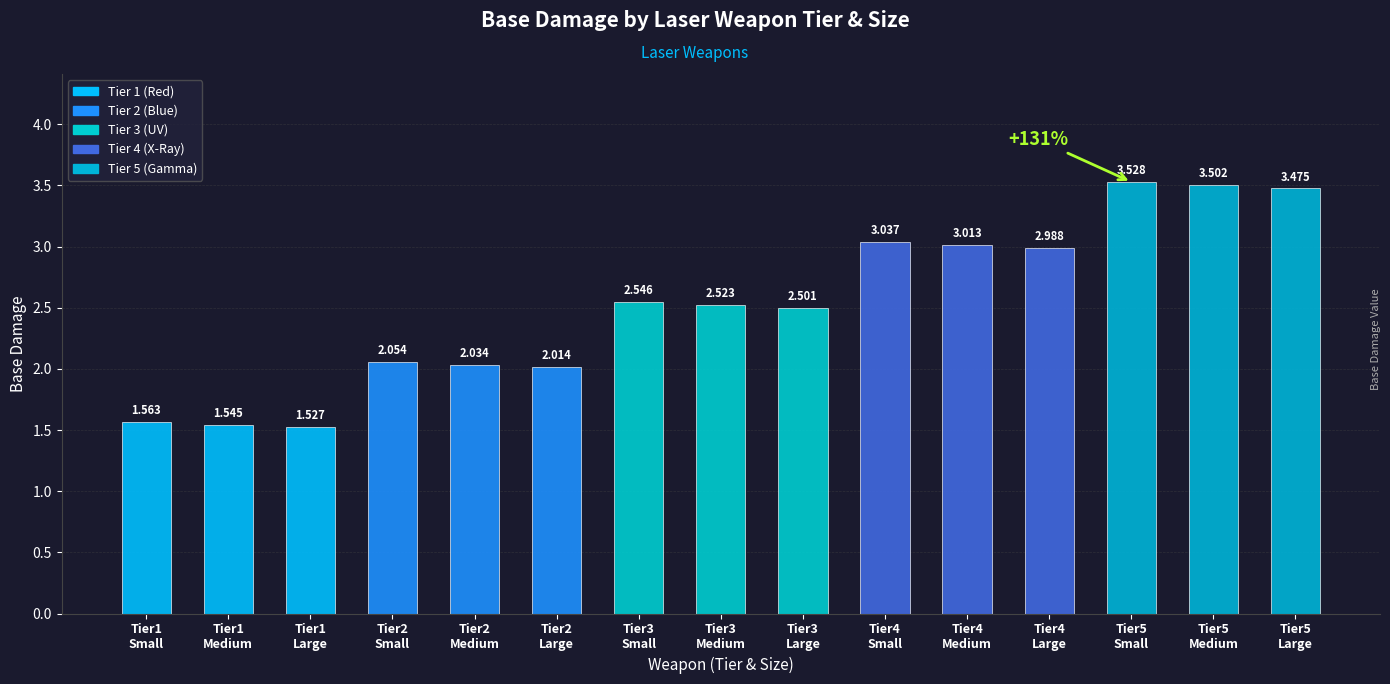

How many series are shown in this chart?

1